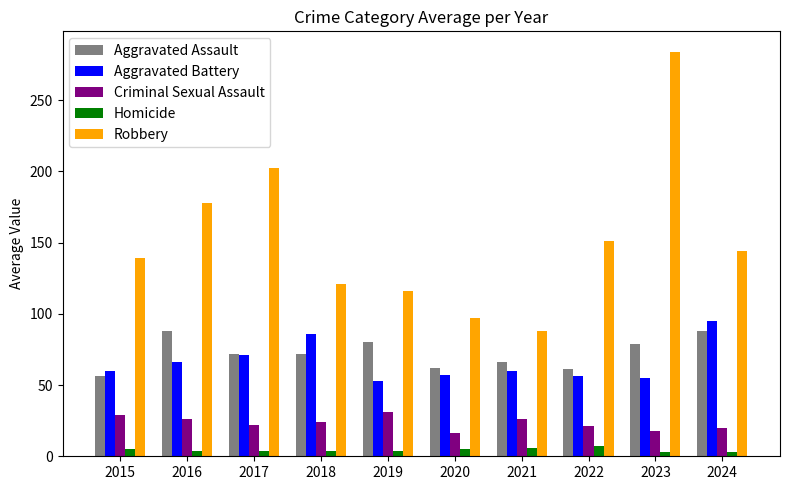

At how many categories does at least one series exceed 103?

8